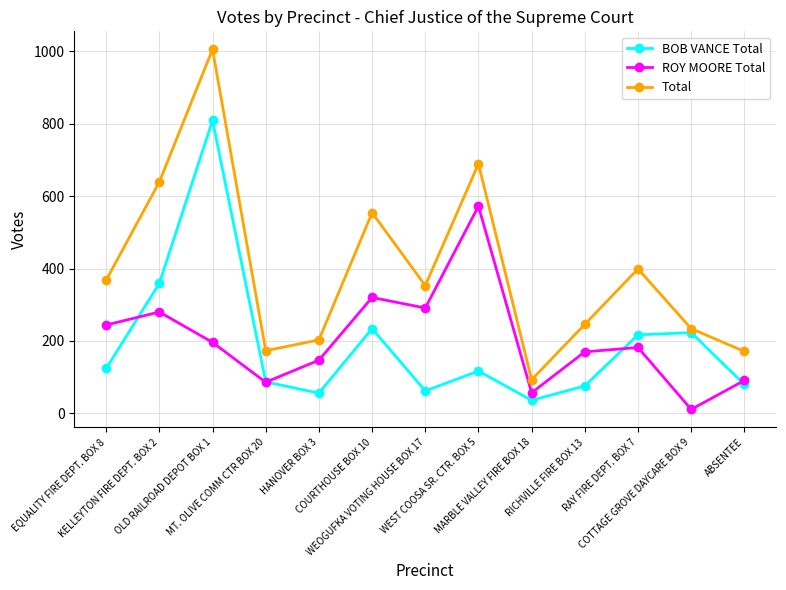

What is the label of the 6th point from the right?

WEST COOSA SR. CTR. BOX 5